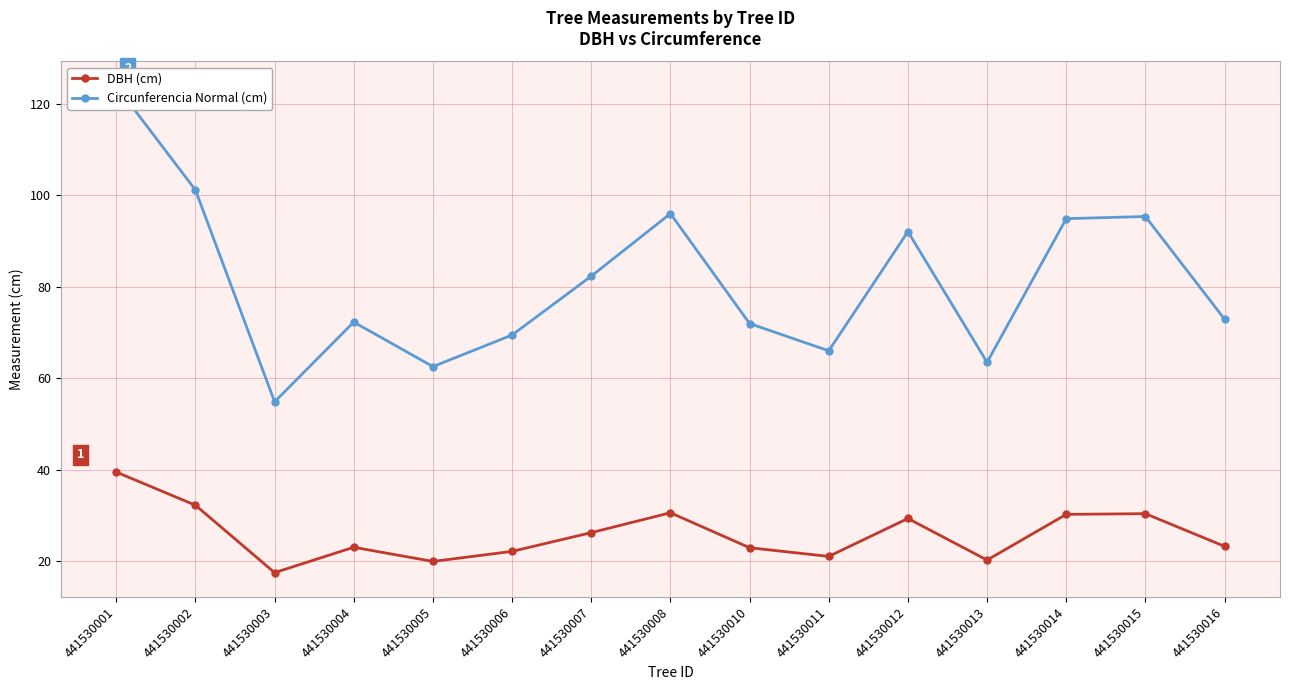

Which category has the highest value in the Circunferencia Normal (cm) series?

441530001